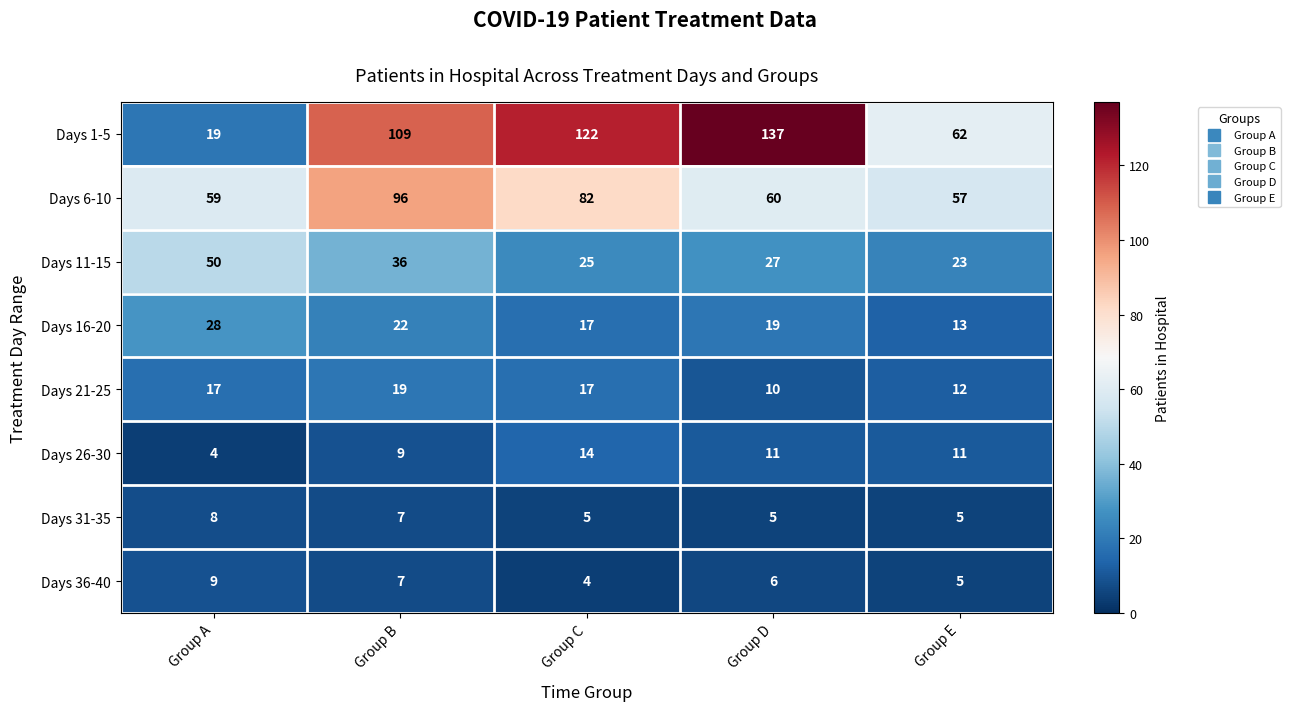

Rank the series by their maximum value, from highest to lowest.

Days 1-5, Days 6-10, Days 11-15, Days 16-20, Days 21-25, Days 26-30, Days 36-40, Days 31-35